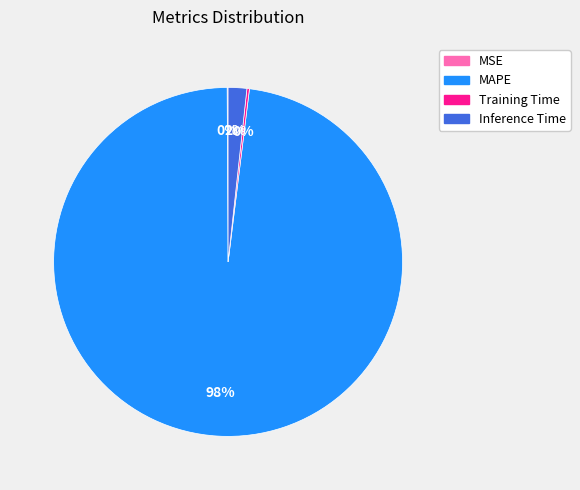

To the nearest percent, what is the difference between the largest and smallest slice percentages?

98%